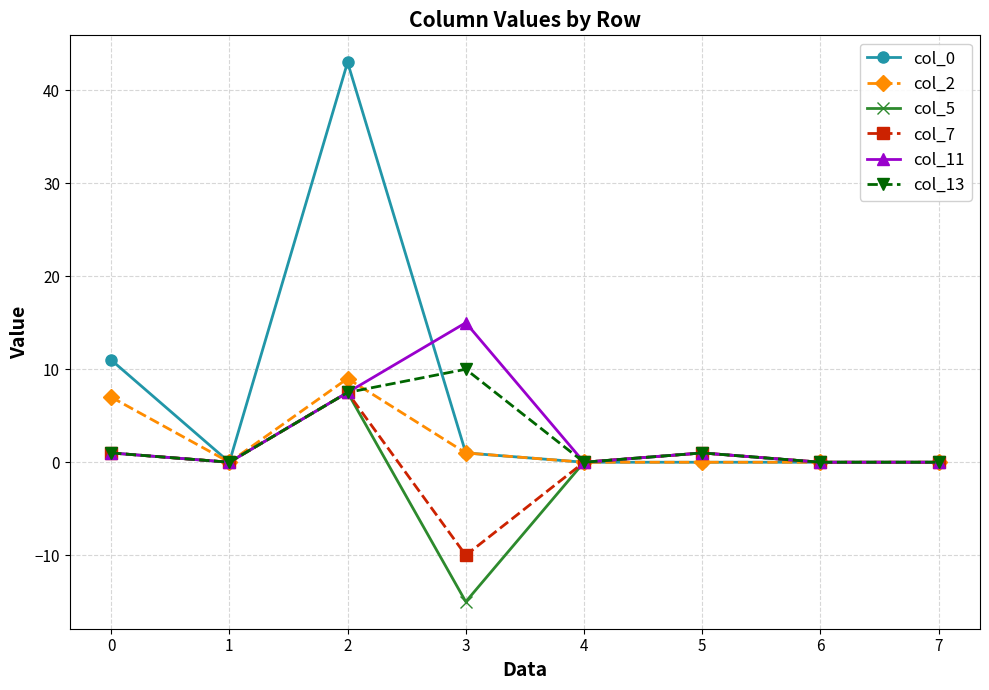

Which series has the widest spread of values?

col_0